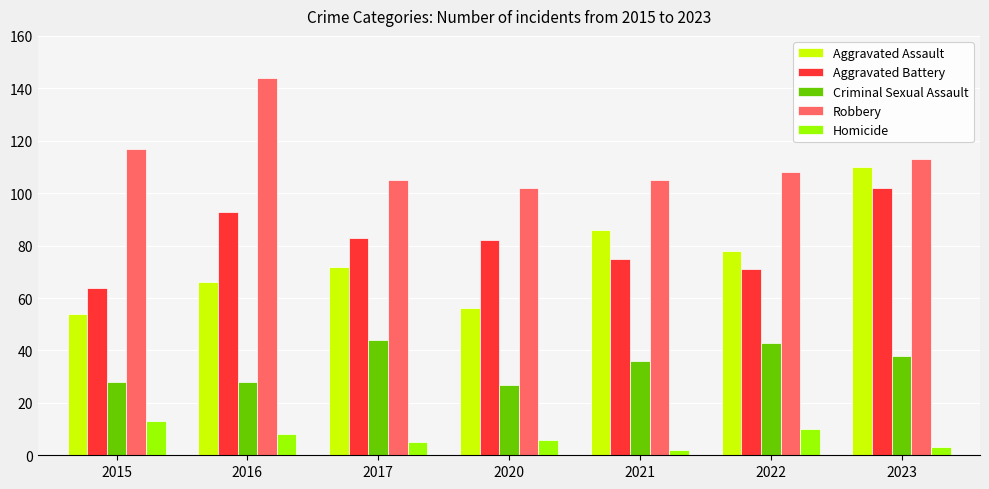

What is the difference between the Robbery values at 2023 and 2017?

8